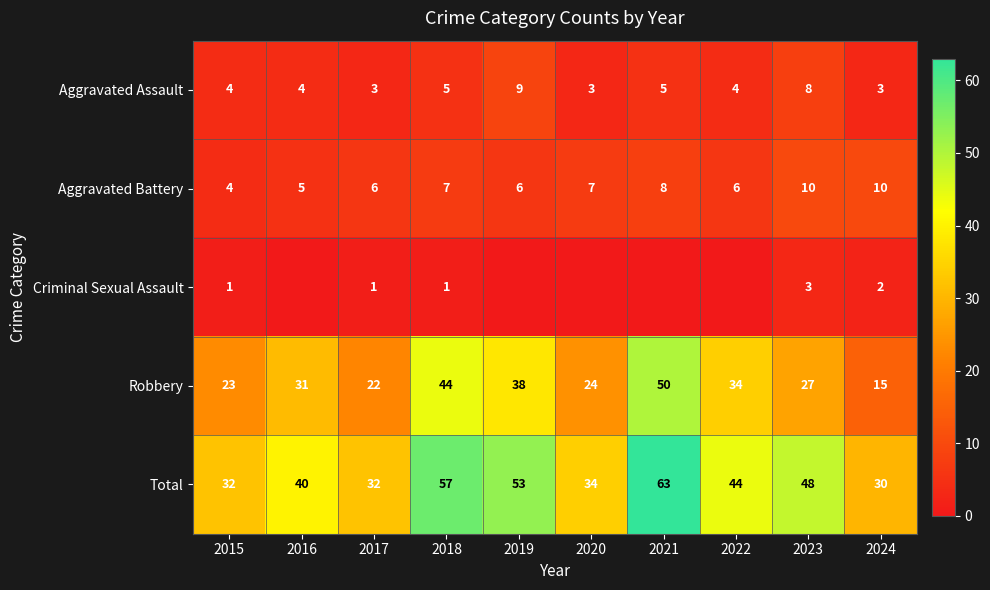

Rank the categories by Robbery value from lowest to highest.

2024, 2017, 2015, 2020, 2023, 2016, 2022, 2019, 2018, 2021